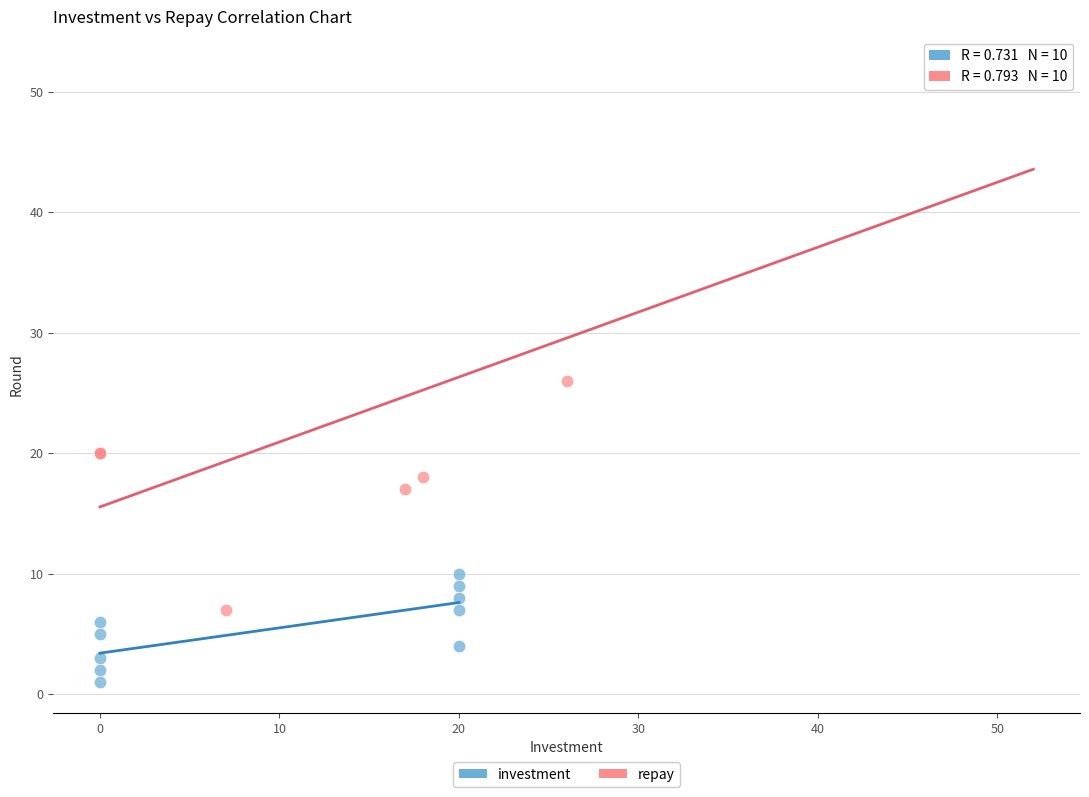

Which series contains the lowest Y value?

investment